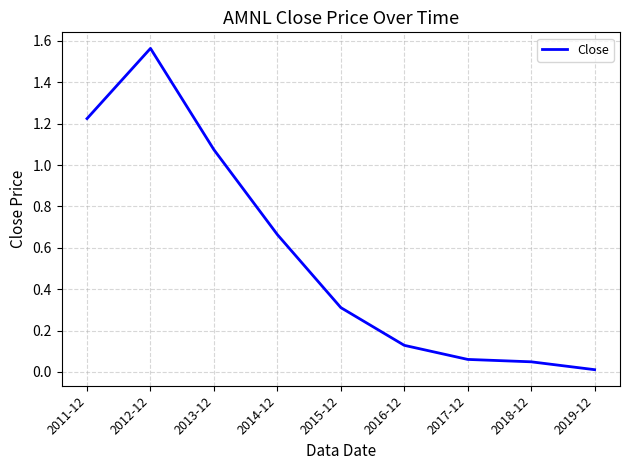

How many lines are shown in the chart?

1